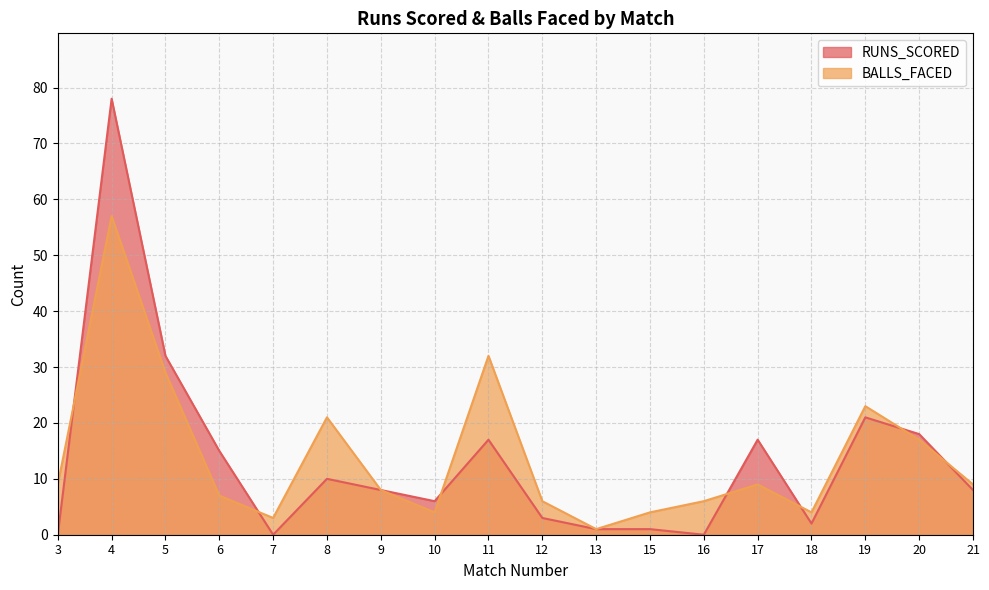

At how many categories does at least one series exceed 50?

1